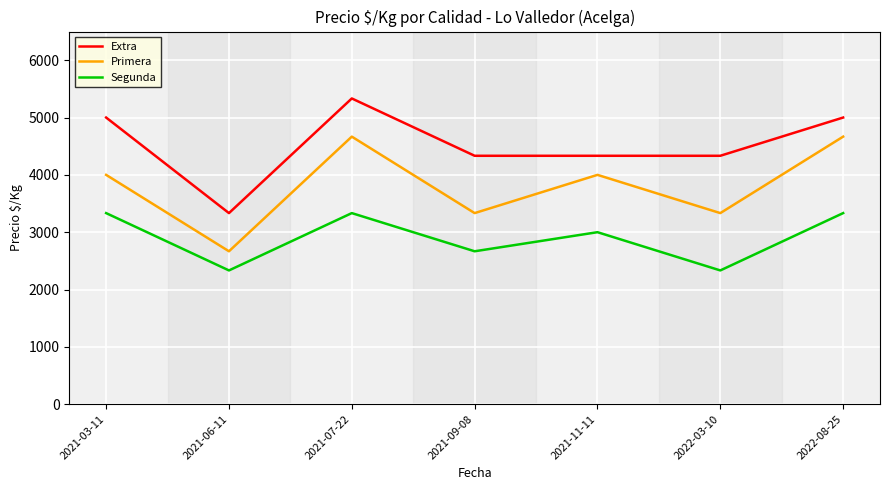

What is the total value across all series at 2021-07-22?

13333